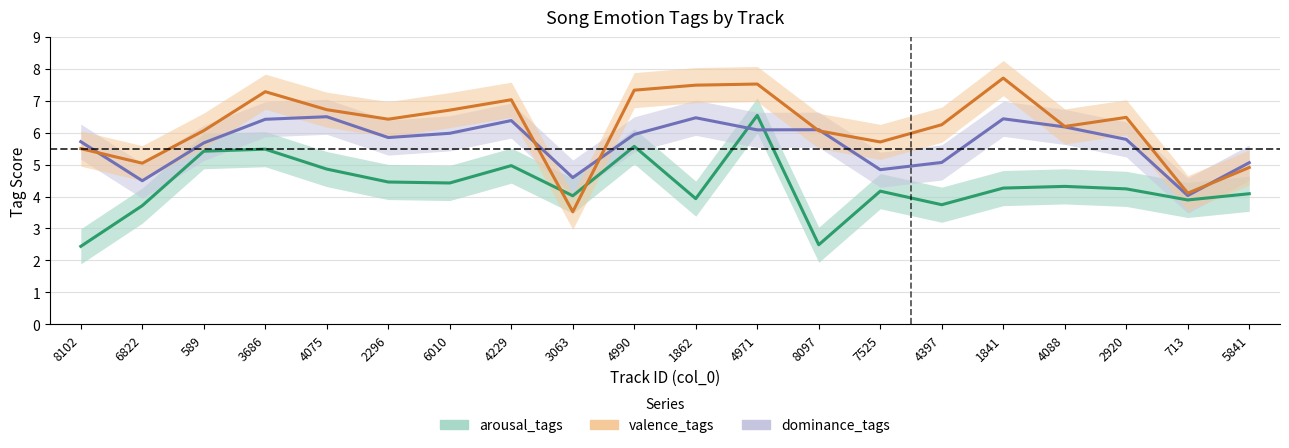

Where is the first local maximum for valence_tags?

3686